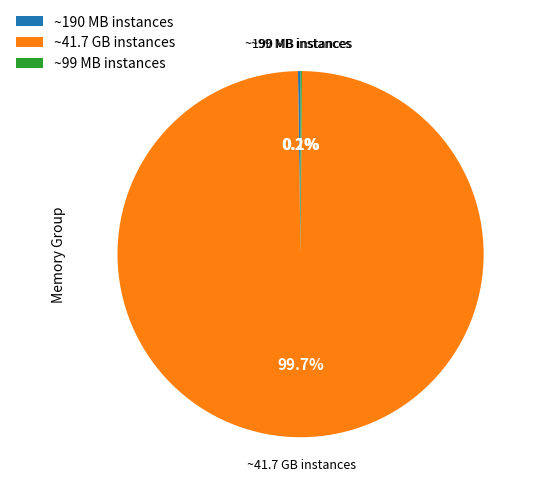

Which category has the biggest portion of the pie?

~41.7 GB instances